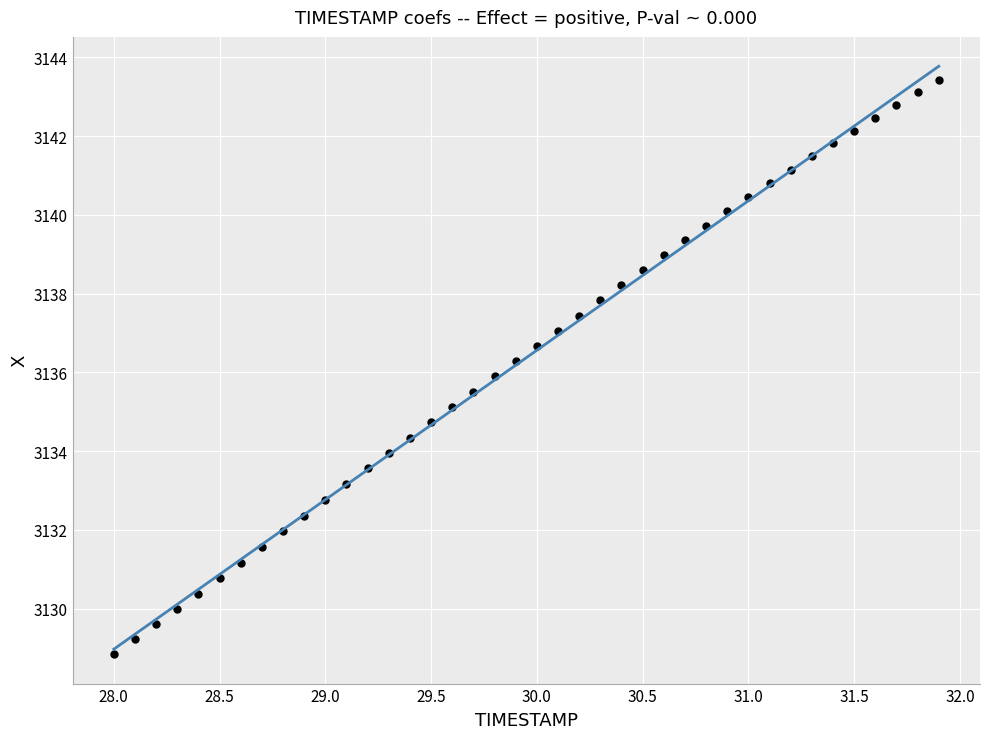

What is the range of X values (max minus min)?

3.9